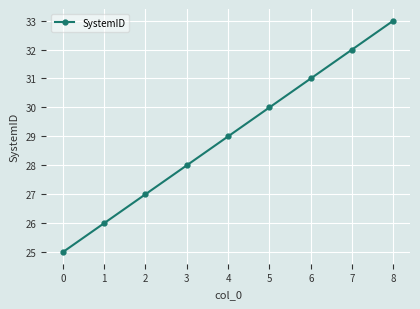

The chart shows a value of 7 at 2. True or false?

False